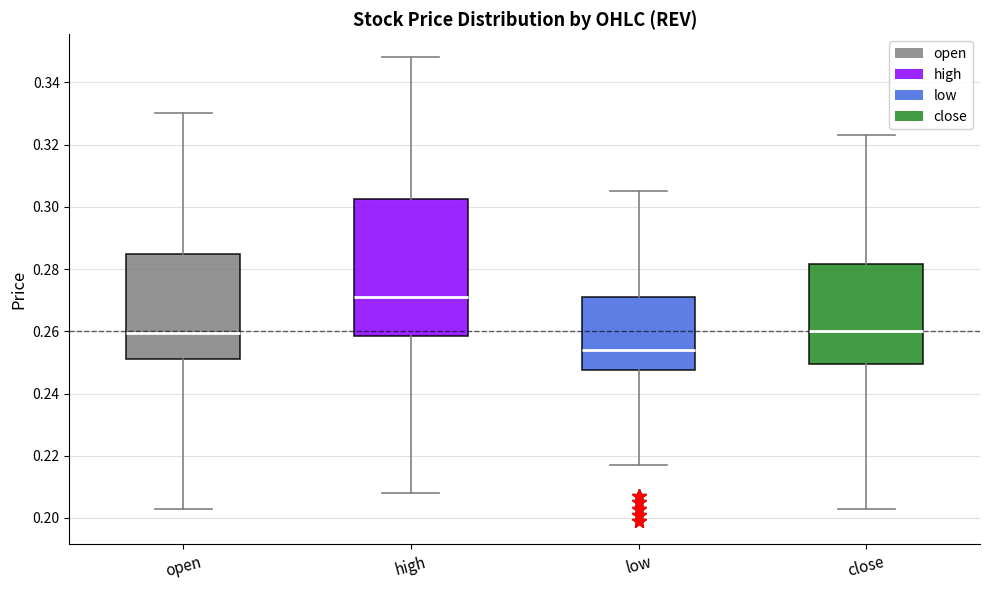

Reading left to right, transcribe this box plot: for each box, give where its median line is, the range the box spans, and where its two whiskers end, as read against the y-axis. The values are not printed on the chart, so give them approximately, as read against the axis.

open: median 0.260, box 0.252 to 0.284, whiskers 0.204 to 0.330
high: median 0.272, box 0.258 to 0.302, whiskers 0.208 to 0.348
low: median 0.254, box 0.248 to 0.272, whiskers 0.218 to 0.306
close: median 0.260, box 0.250 to 0.282, whiskers 0.204 to 0.324